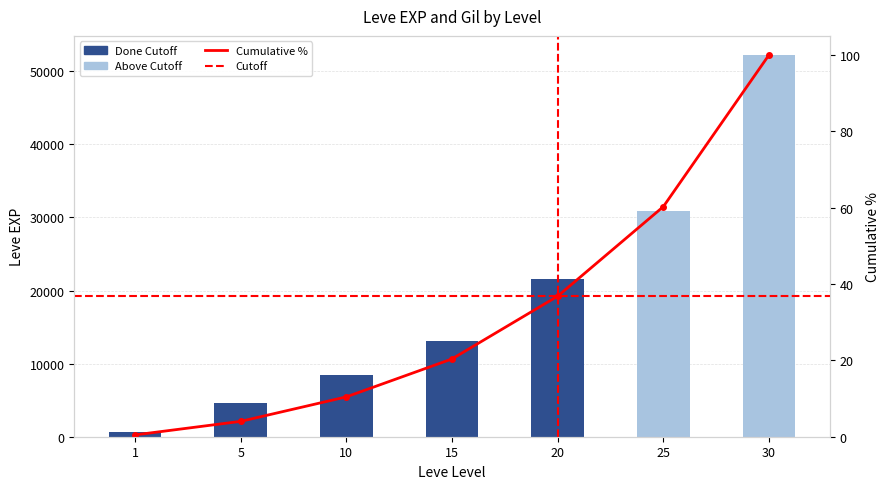

The chart shows a value of 4.0 at 5. True or false?

True